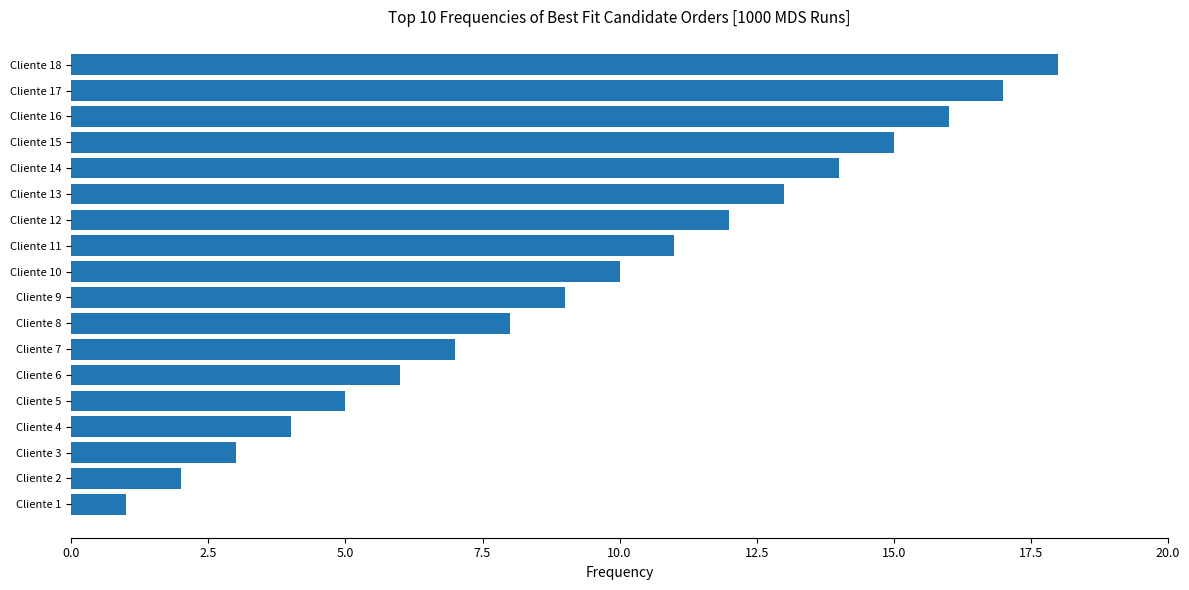

How many bars are there in total?

18